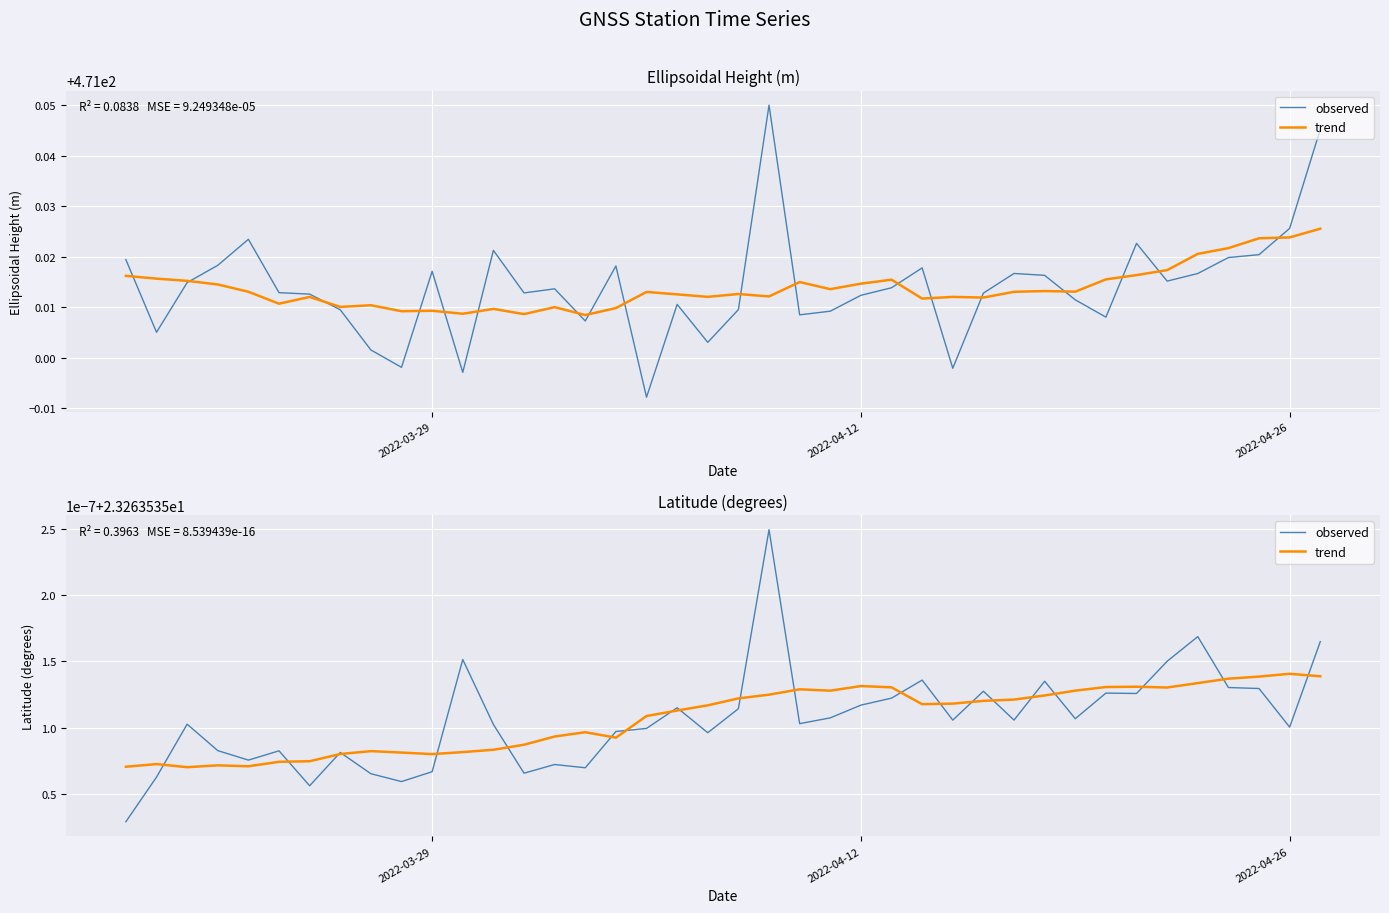

Reading left to right, list all the values displayed in this chart.

471.0	471.0	471.0	471.0	471.0	471.0	471.0	471.0	471.0	471.0	471.0	471.0	471.0	471.0	471.0	471.0	471.0	471.0	471.0	471.0	471.0	471.1	471.0	471.0	471.0	471.0	471.0	471.0	471.0	471.0	471.0	471.0	471.0	471.0	471.0	471.0	471.0	471.0	471.0	471.0